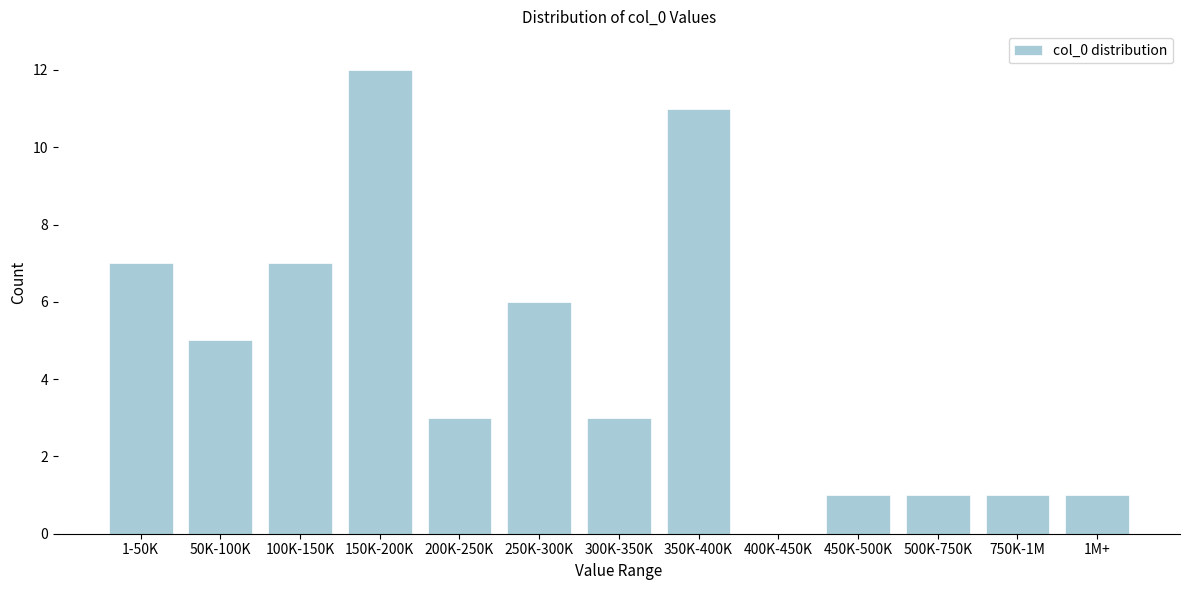

Reading left to right, transcribe all the data shown in this chart.

1-50K=7	50K-100K=5	100K-150K=7	150K-200K=12	200K-250K=3	250K-300K=6	300K-350K=3	350K-400K=11	400K-450K=0	450K-500K=1	500K-750K=1	750K-1M=1	1M+=1